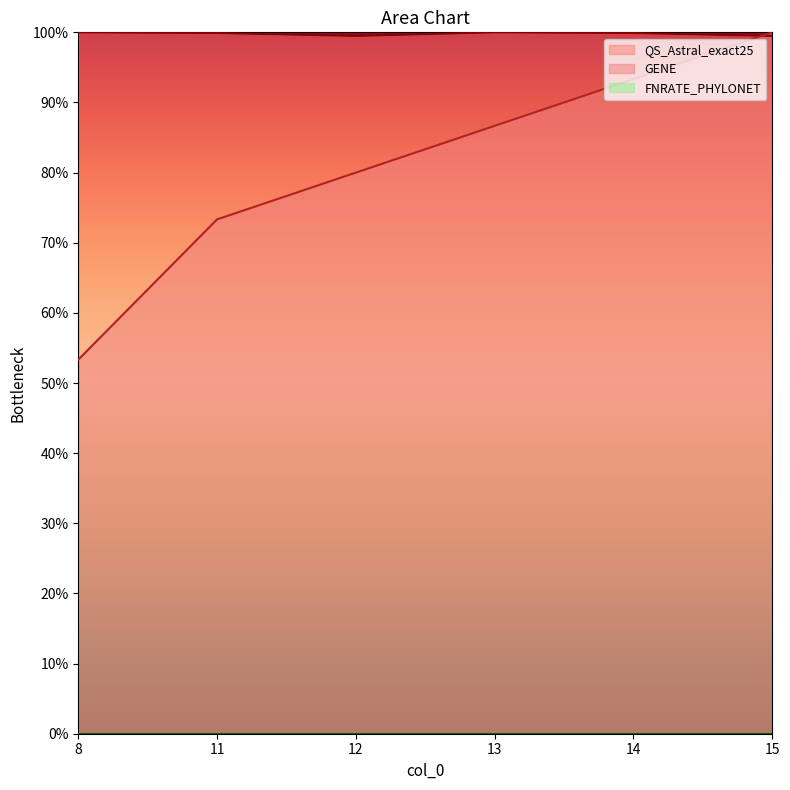

Between 14 and 12, which is larger?

14